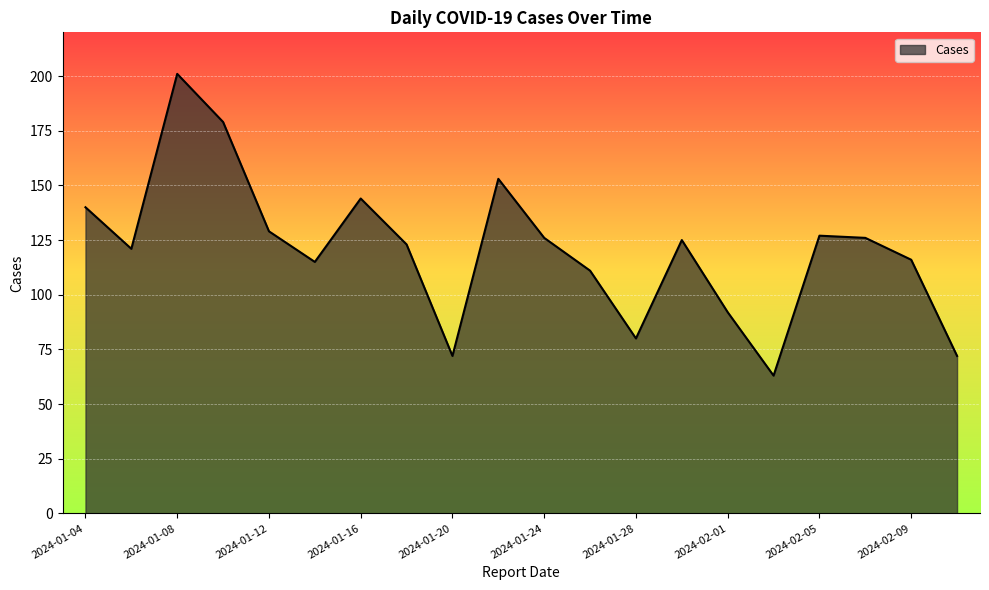

What is the difference between the maximum and minimum values?

138